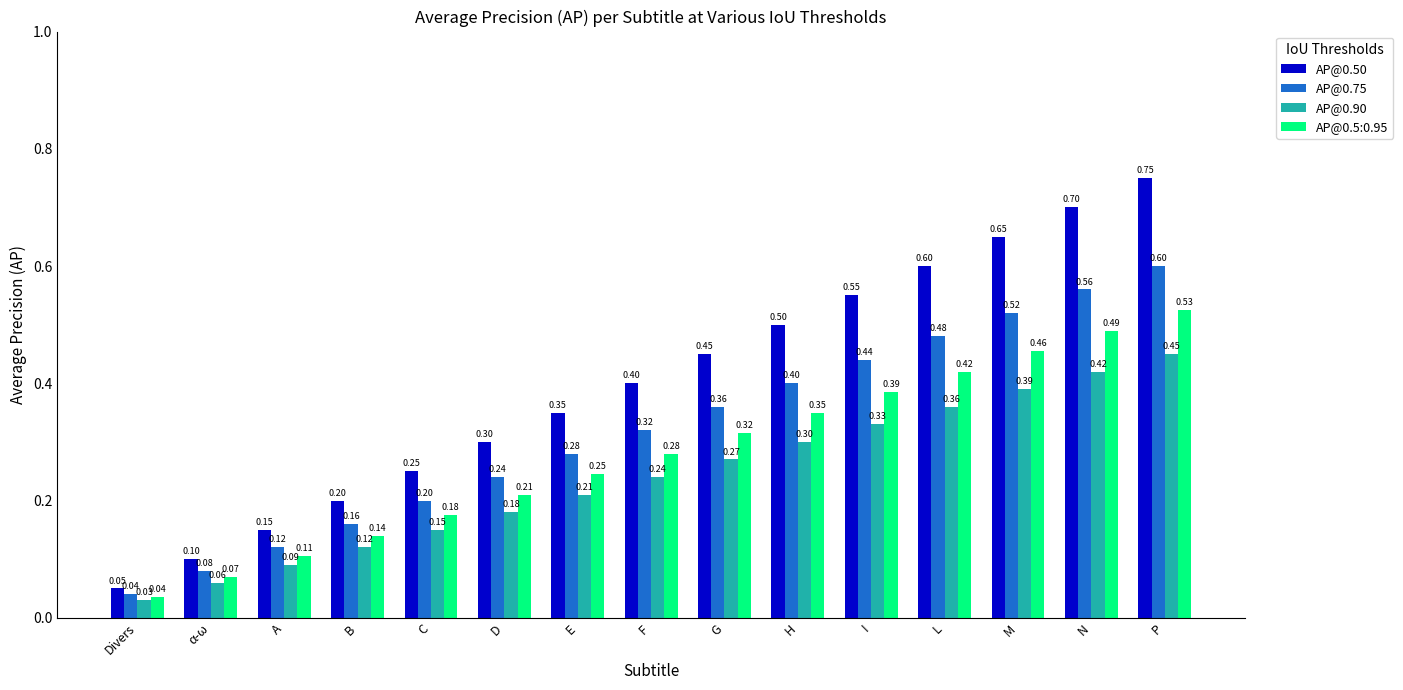

What are all the series names shown in the legend?

AP@0.50, AP@0.75, AP@0.90, AP@0.5:0.95